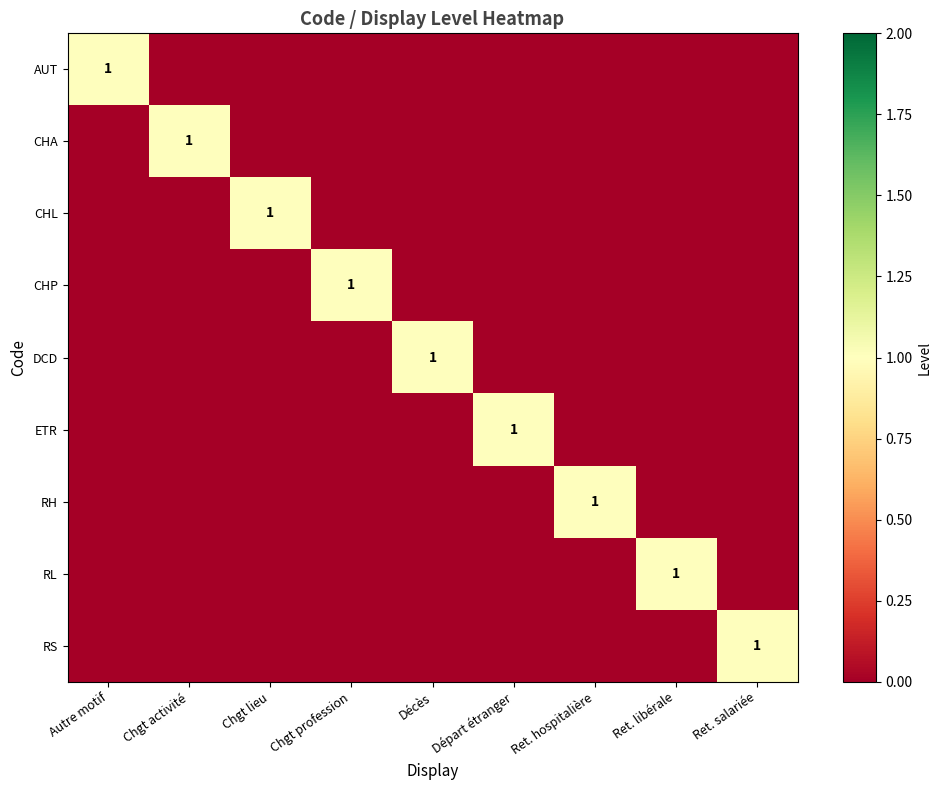

Between Ret. libérale and Chgt profession, which is larger?

Ret. libérale